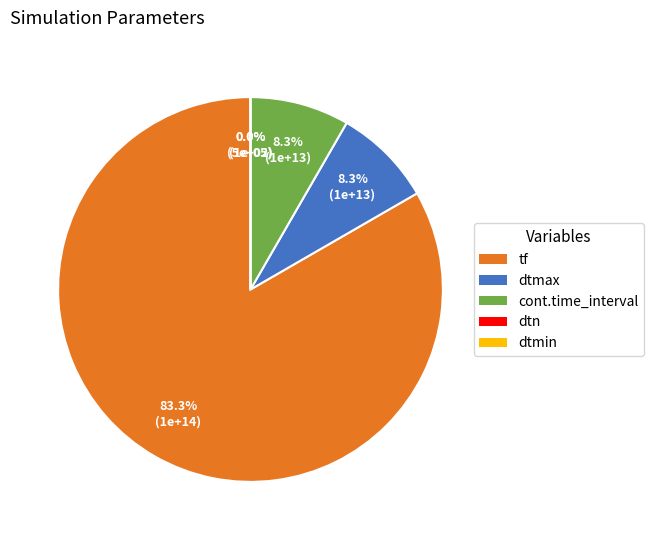

Does tf account for over 50% of the chart?

Yes